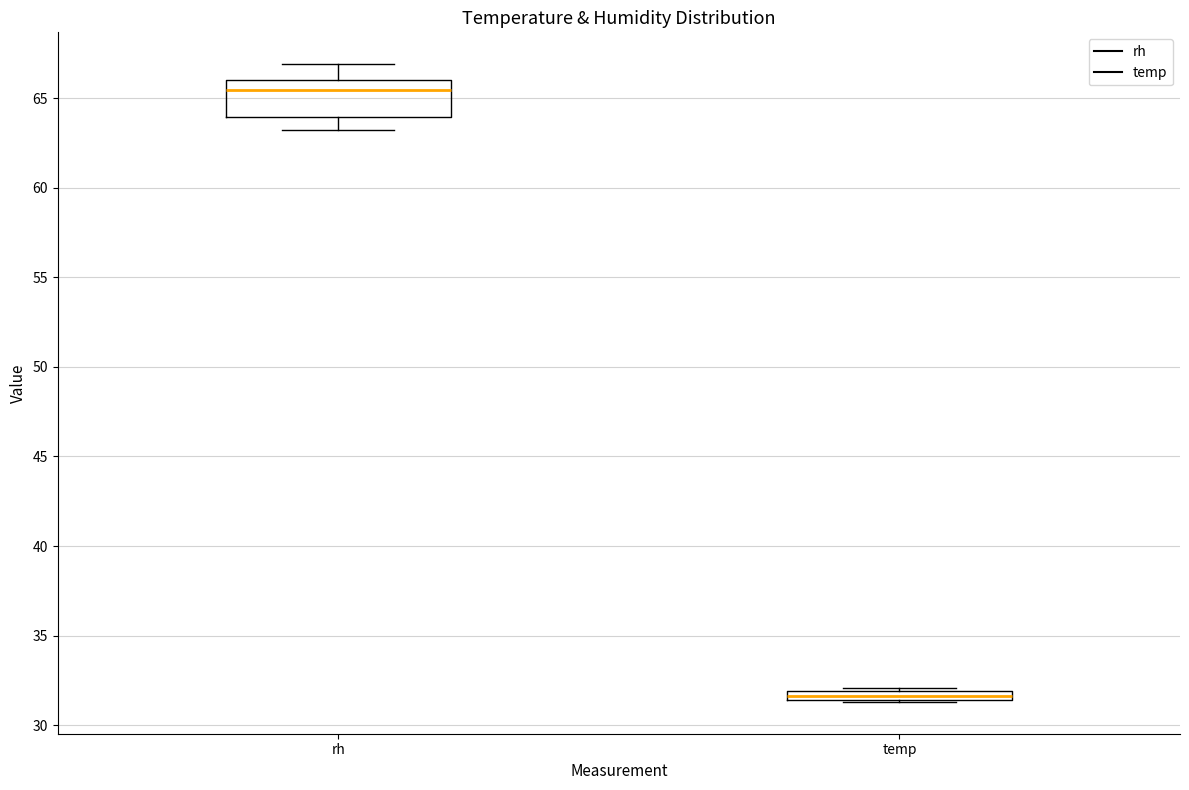

Which box has the lowest median line?

temp